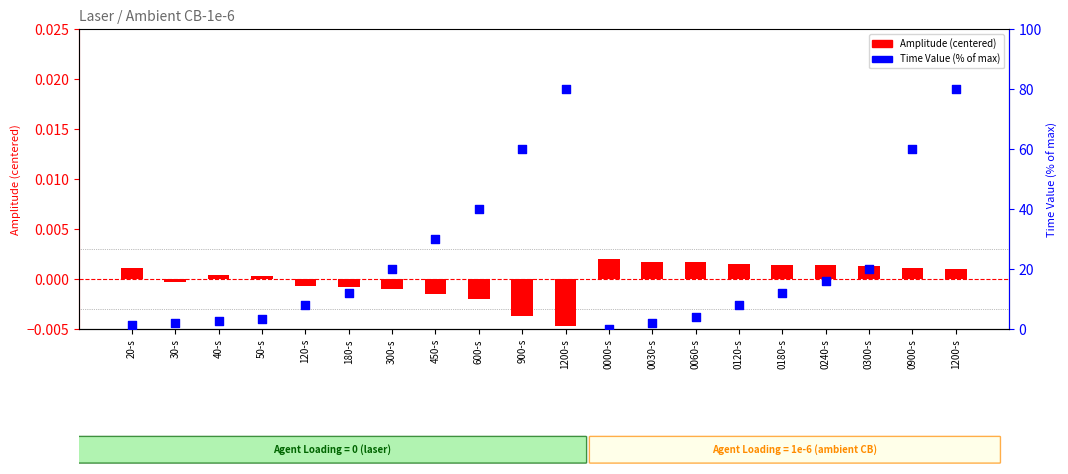

Which series reaches the maximum Y coordinate?

Time Value (% of max)